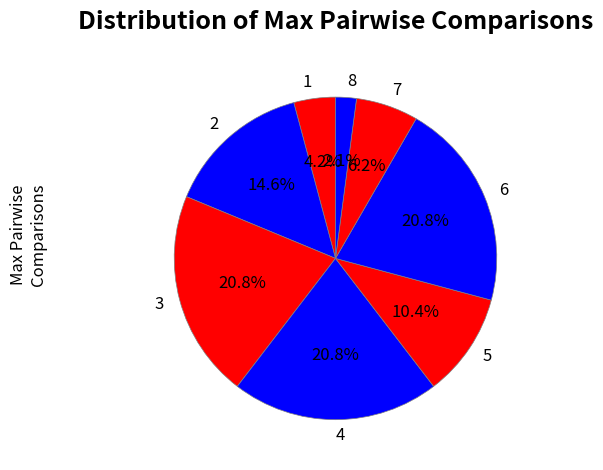

To the nearest percent, what is the combined percentage of 3 and 8?

23%